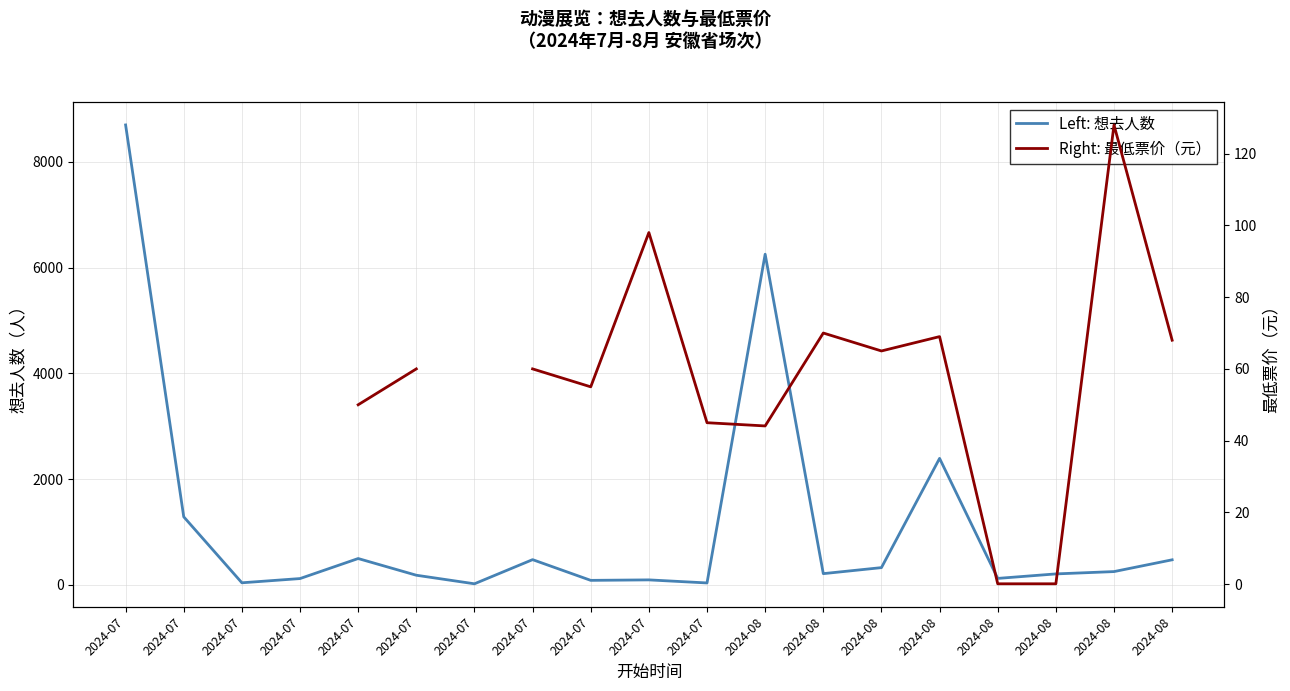

In Right: 最低票价（元）, how many points are higher than both neighbors (excluding endpoints)?

4